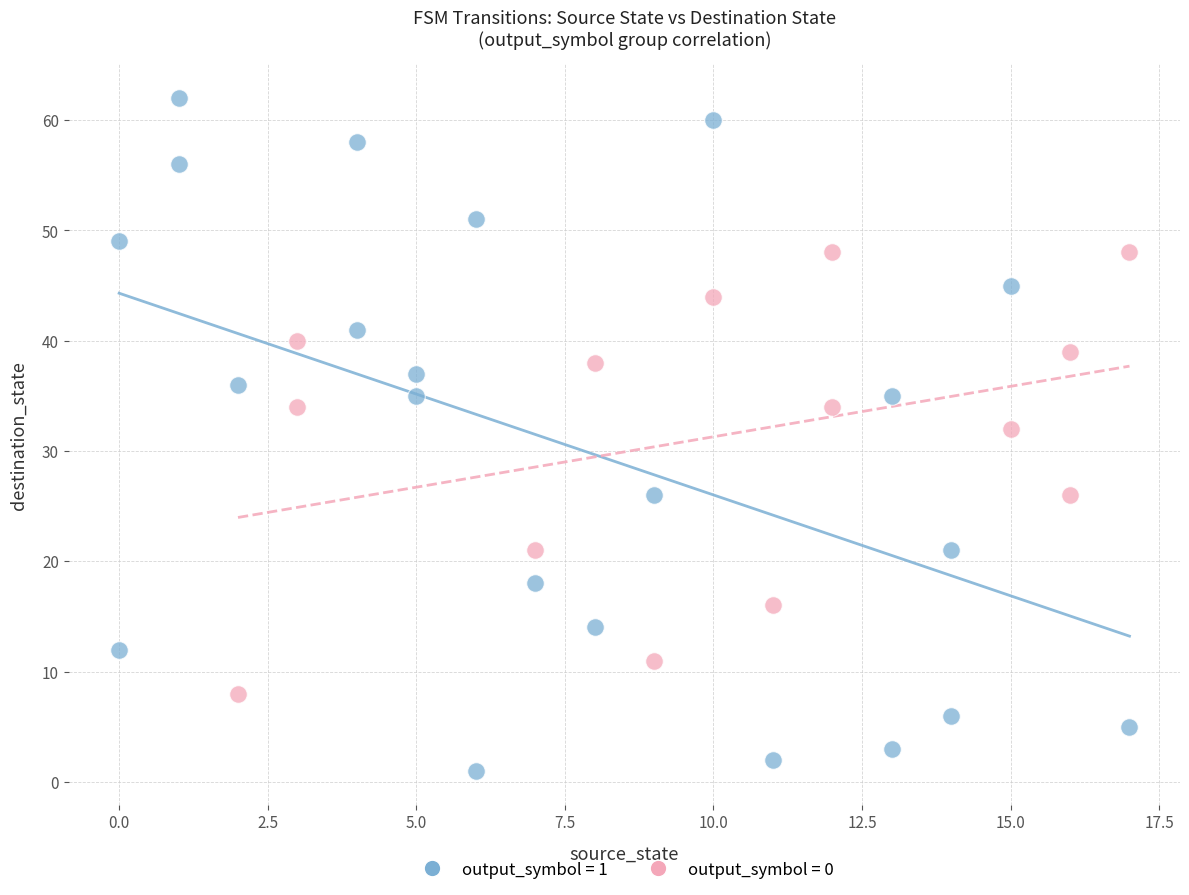

Which series contains the highest Y value?

output_symbol = 1